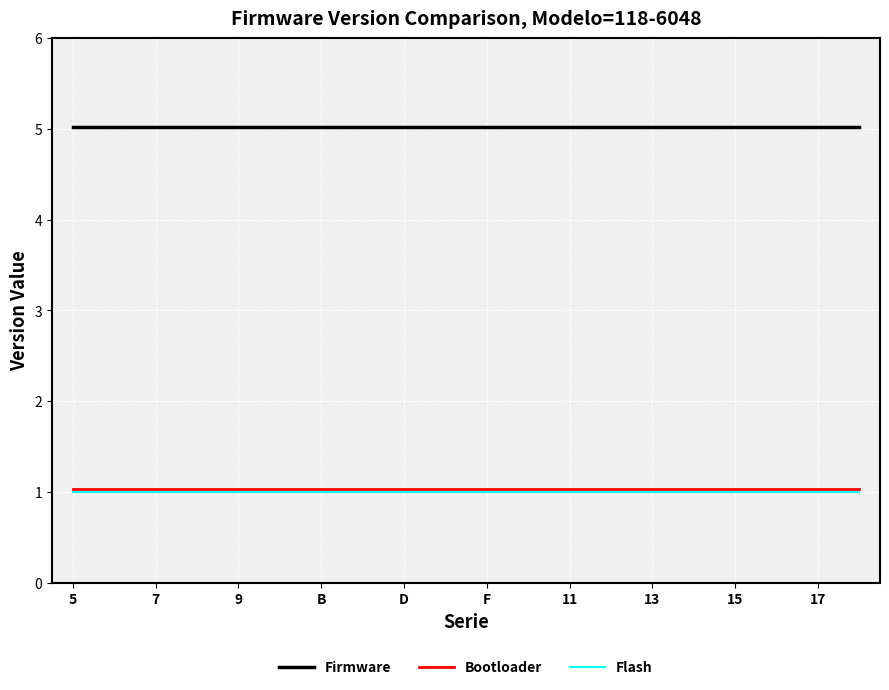

What are all the series names shown in the legend?

Firmware, Bootloader, Flash